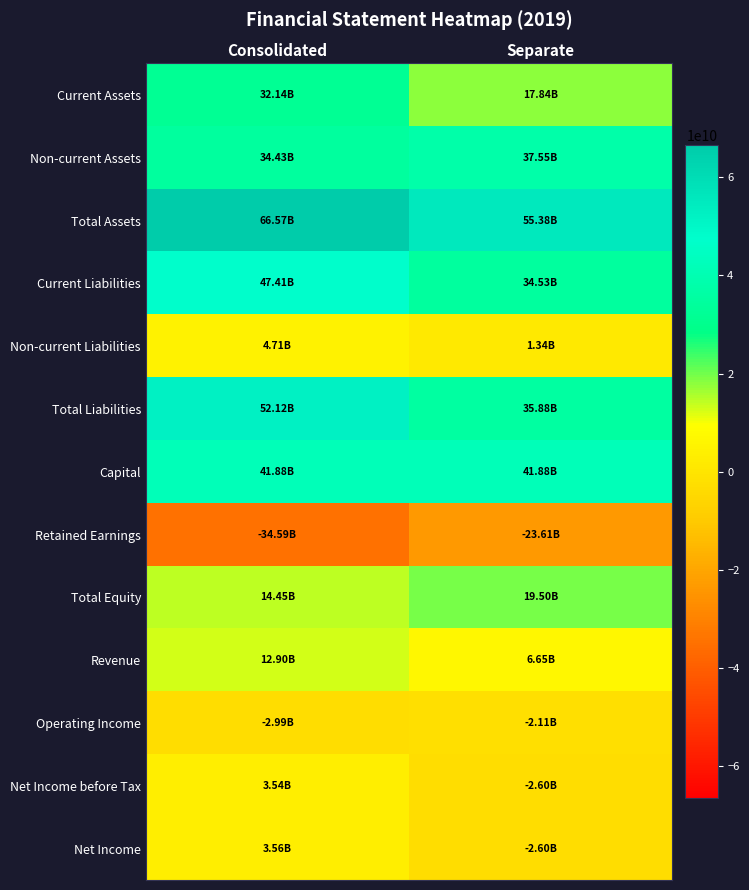

Rank the series at Consolidated from highest to lowest value.

Total Assets, Total Liabilities, Current Liabilities, Capital, Non-current Assets, Current Assets, Total Equity, Revenue, Non-current Liabilities, Net Income, Net Income before Tax, Operating Income, Retained Earnings